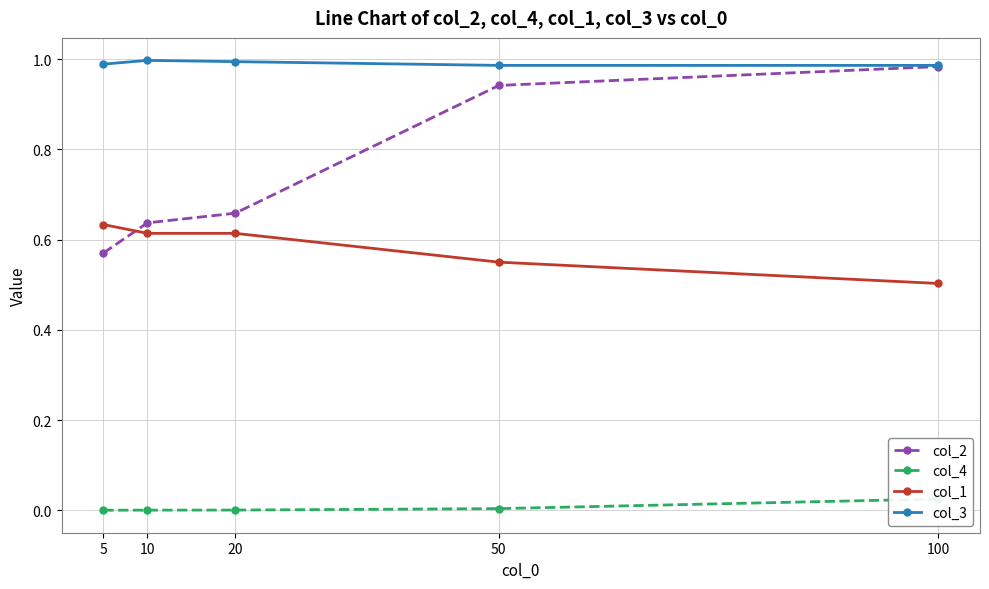

Which series changed the most between 5 and 20?

col_2